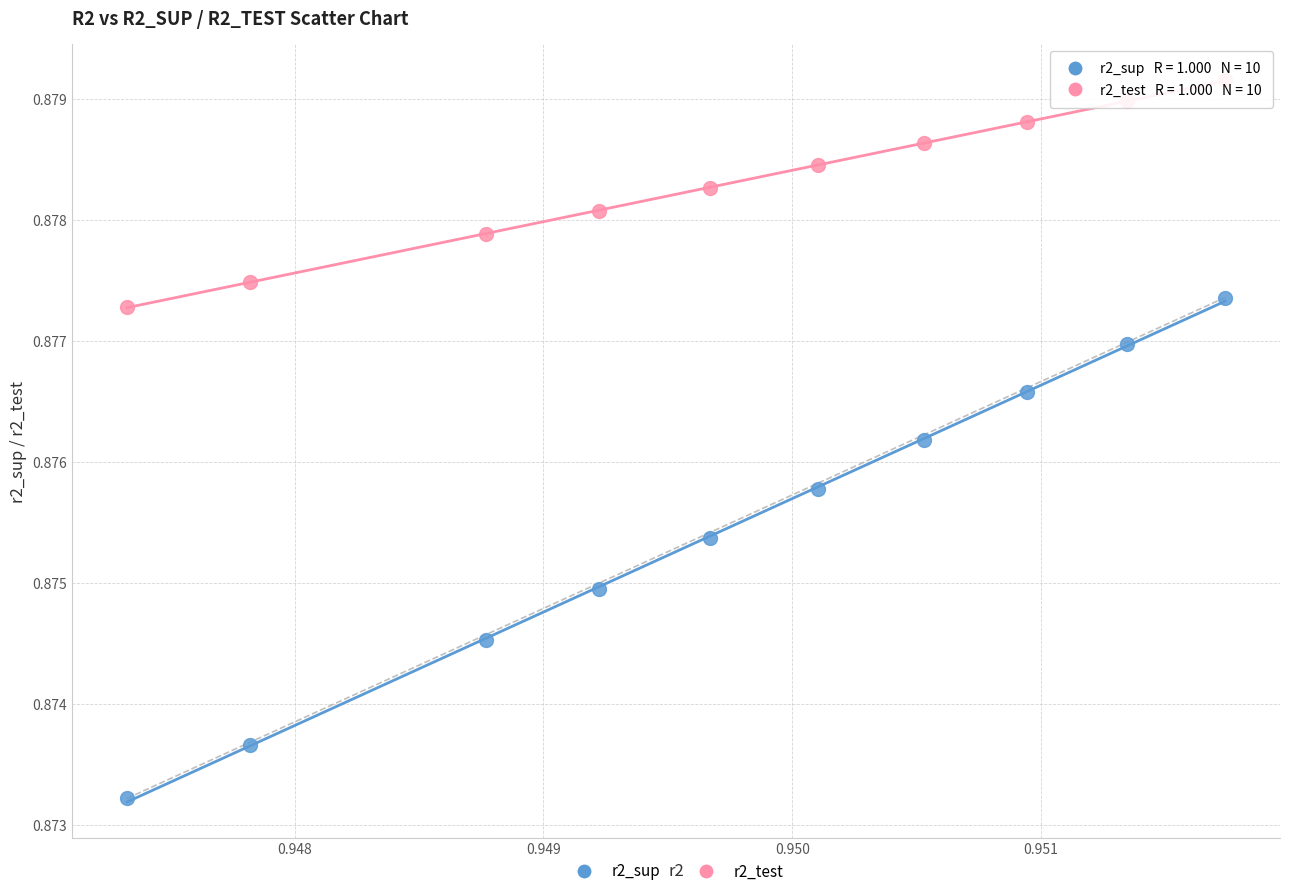

Which series reaches the minimum Y coordinate?

r2_sup